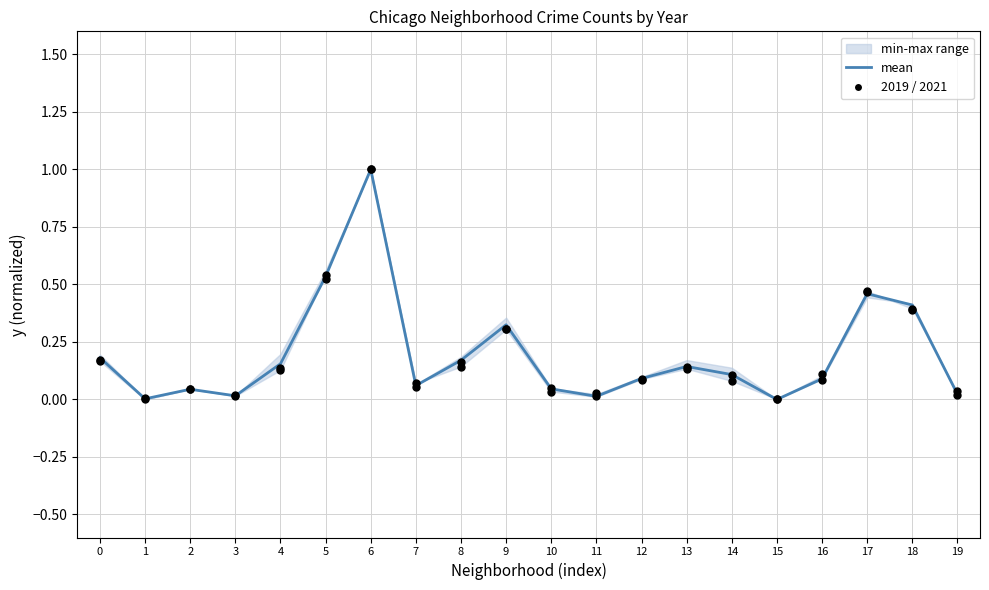

At which category is the sum across all series the highest?

6